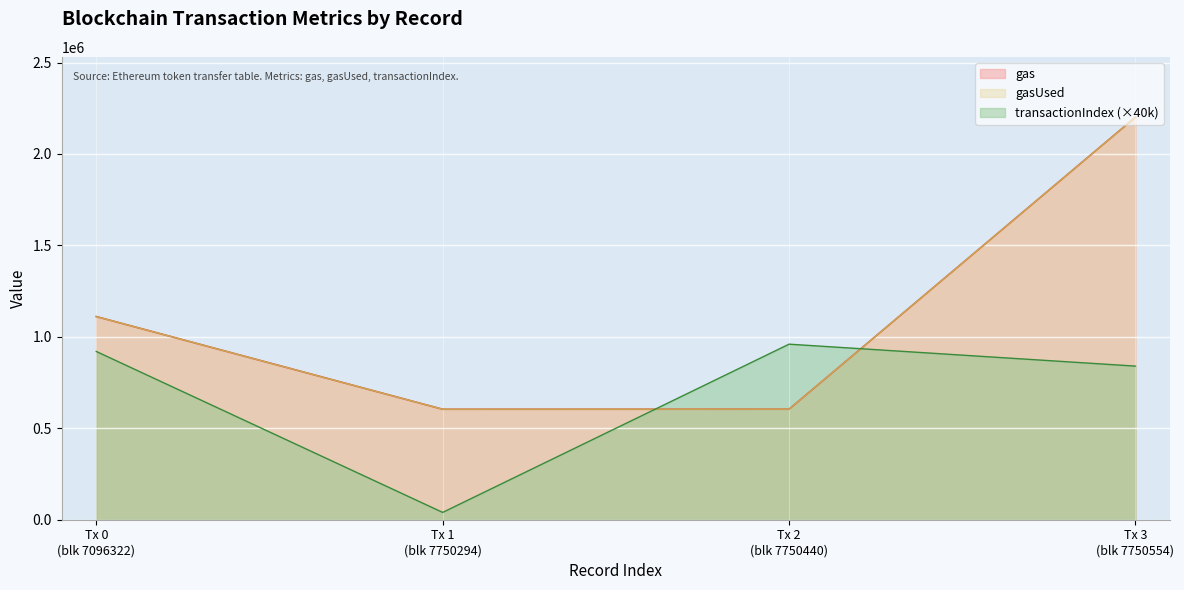

Rank the categories by gas value from highest to lowest.

3, 0, 2, 1